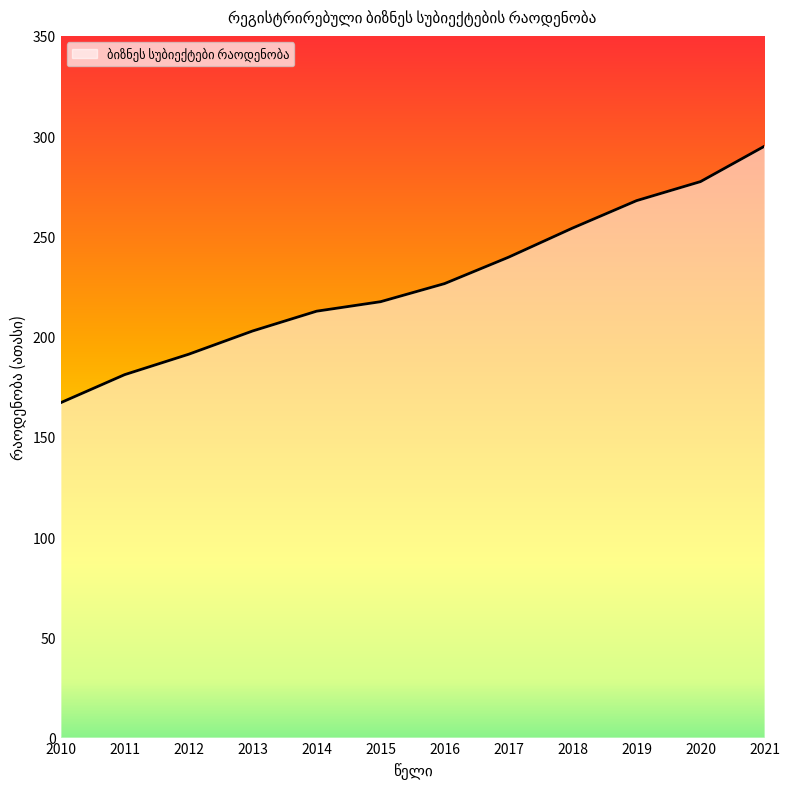

Rank the categories by value from highest to lowest.

2021, 2020, 2019, 2018, 2017, 2016, 2015, 2014, 2013, 2012, 2011, 2010